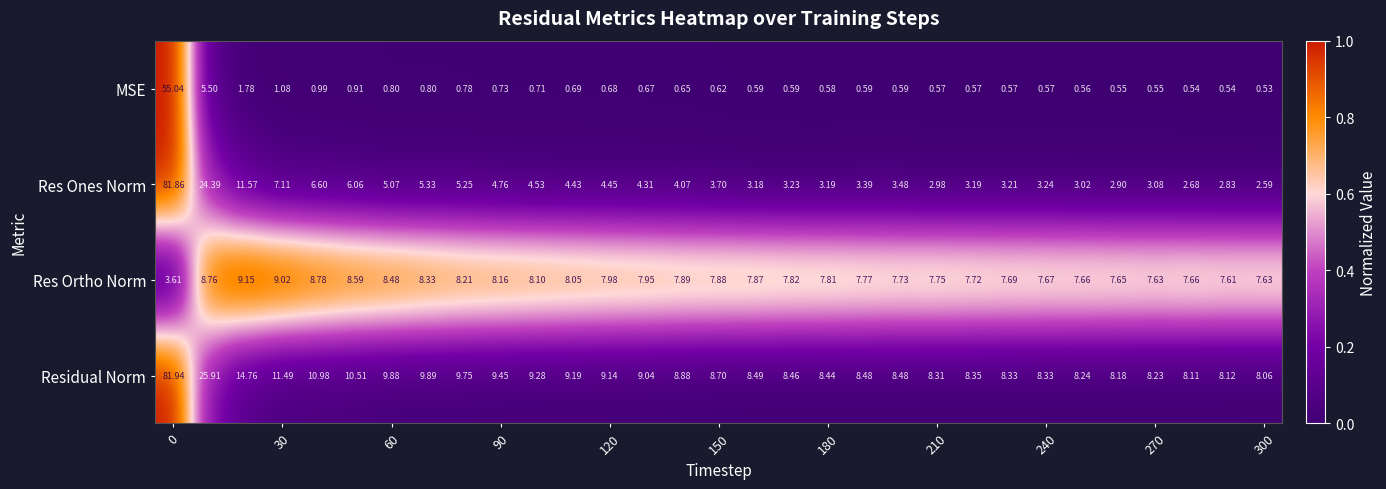

Count the number of categories in the chart.

31